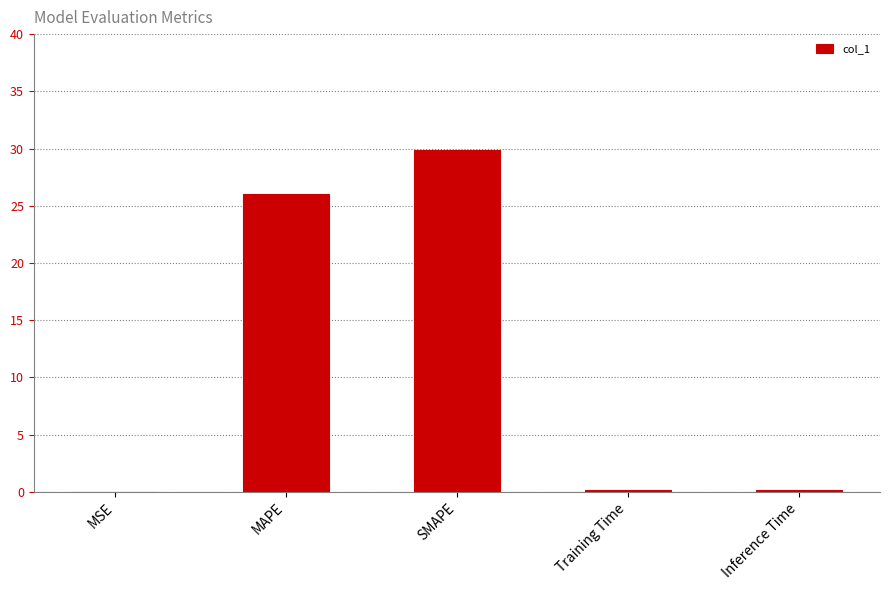

Which category has the highest value across all series?

SMAPE